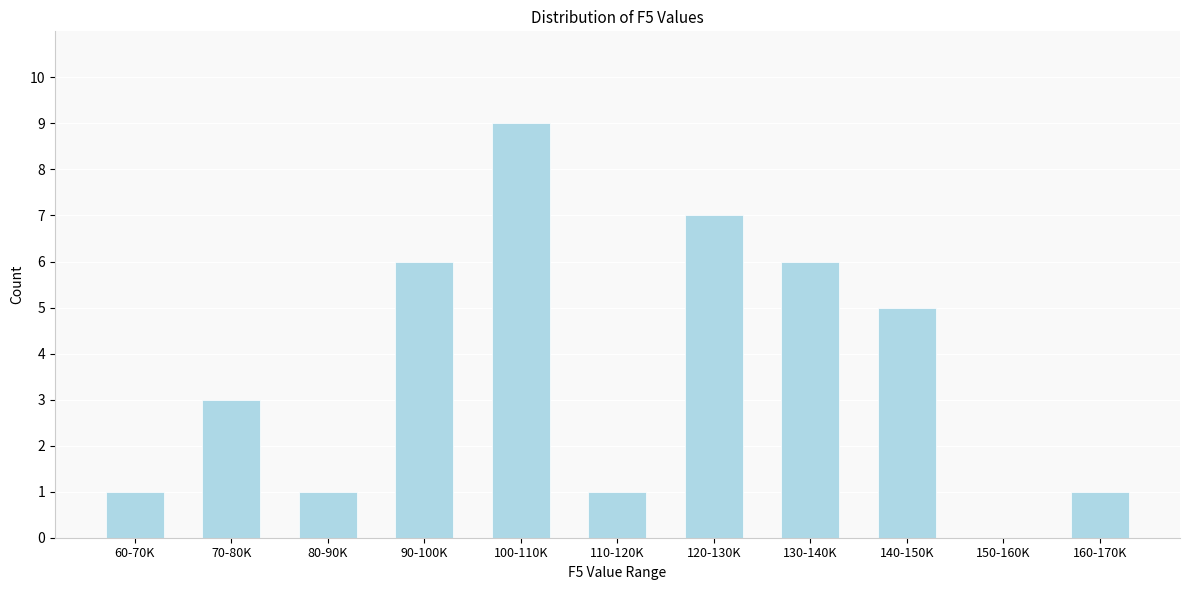

Reading left to right, what are all the values shown in this chart?

60-70K=1	70-80K=3	80-90K=1	90-100K=6	100-110K=9	110-120K=1	120-130K=7	130-140K=6	140-150K=5	150-160K=0	160-170K=1